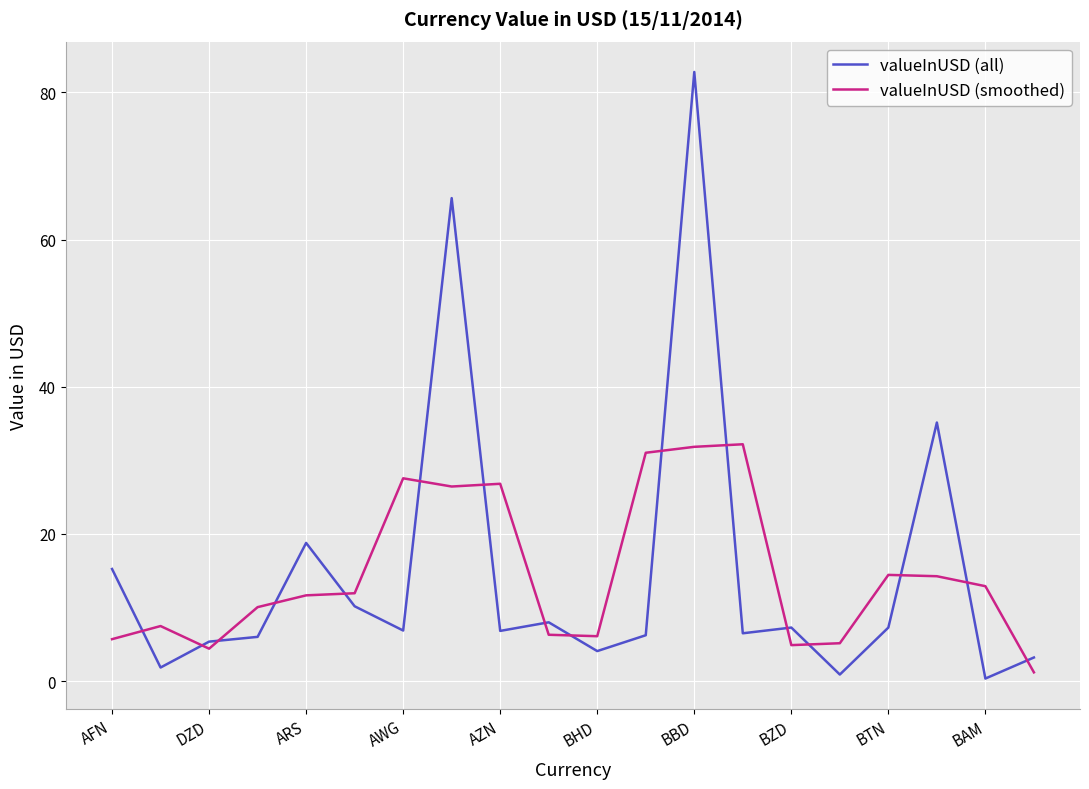

How many intersections are there between valueInUSD (all) and valueInUSD (smoothed)?

16